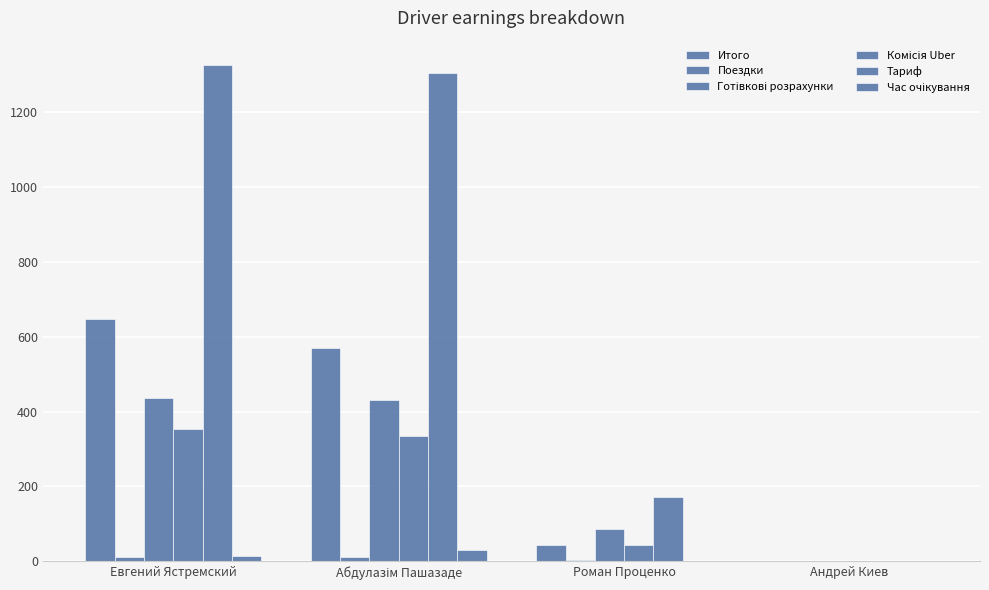

Reading left to right, list all the values displayed in this chart.

Итого: Евгений Ястремский=646.8	Абдулазім Пашазаде=571.2	Роман Проценко=42.0	Андрей Киев=0.0
Поездки: Евгений Ястремский=10.0	Абдулазім Пашазаде=11.0	Роман Проценко=2.0	Андрей Киев=0.0
Готівкові розрахунки: Евгений Ястремский=435.7	Абдулазім Пашазаде=430.5	Роман Проценко=86.7	Андрей Киев=0.0
Комісія Uber: Евгений Ястремский=354.2	Абдулазім Пашазаде=334.0	Роман Проценко=42.9	Андрей Киев=0.0
Тариф: Евгений Ястремский=1325.4	Абдулазім Пашазаде=1304.7	Роман Проценко=171.6	Андрей Киев=0.0
Час очікування: Евгений Ястремский=13.3	Абдулазім Пашазаде=31.0	Роман Проценко=0.0	Андрей Киев=0.0